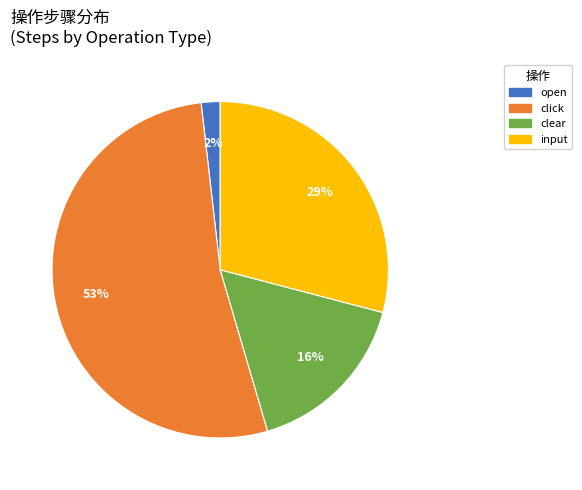

To the nearest percent, what is the difference between the largest and smallest slice percentages?

51%